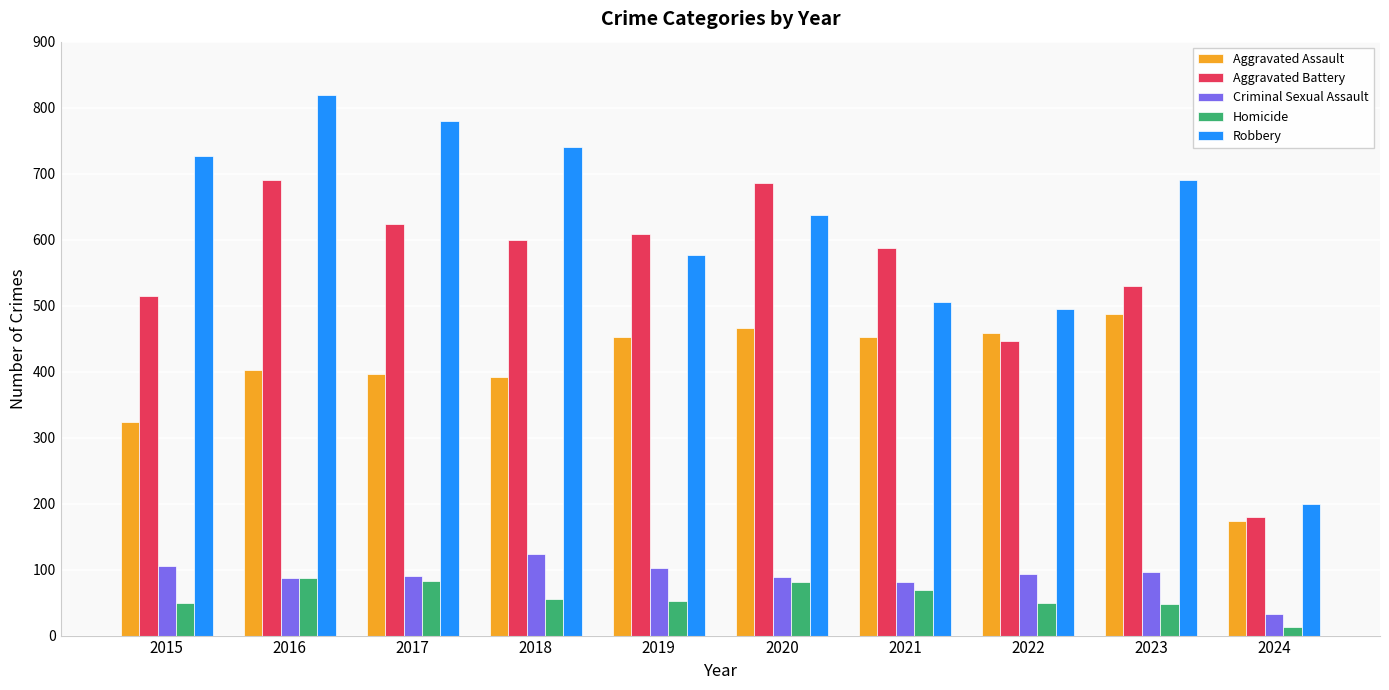

Which series has the widest spread of values?

Robbery